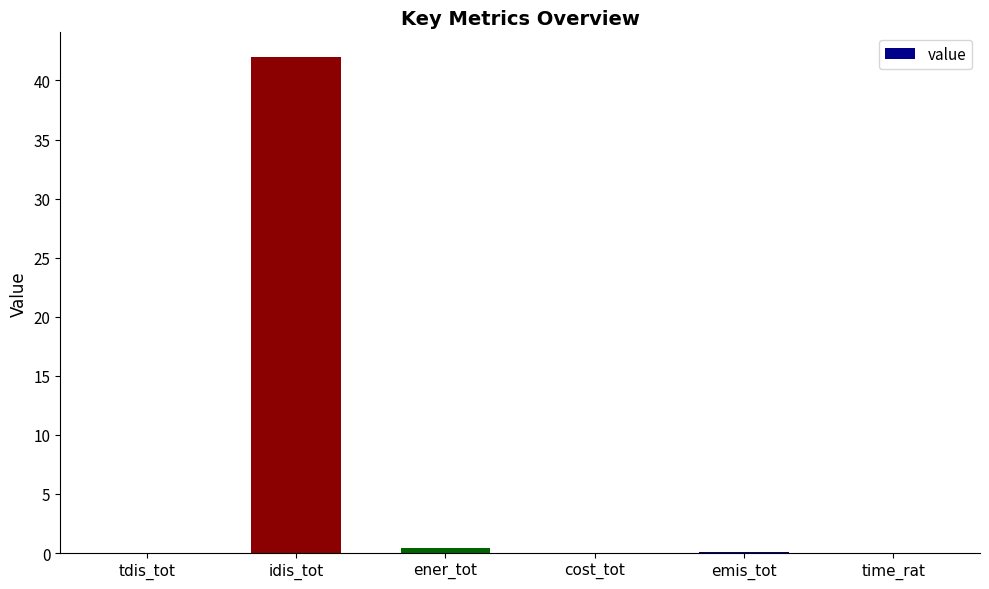

The chart shows a value of 21.0 at tdis_tot. True or false?

False